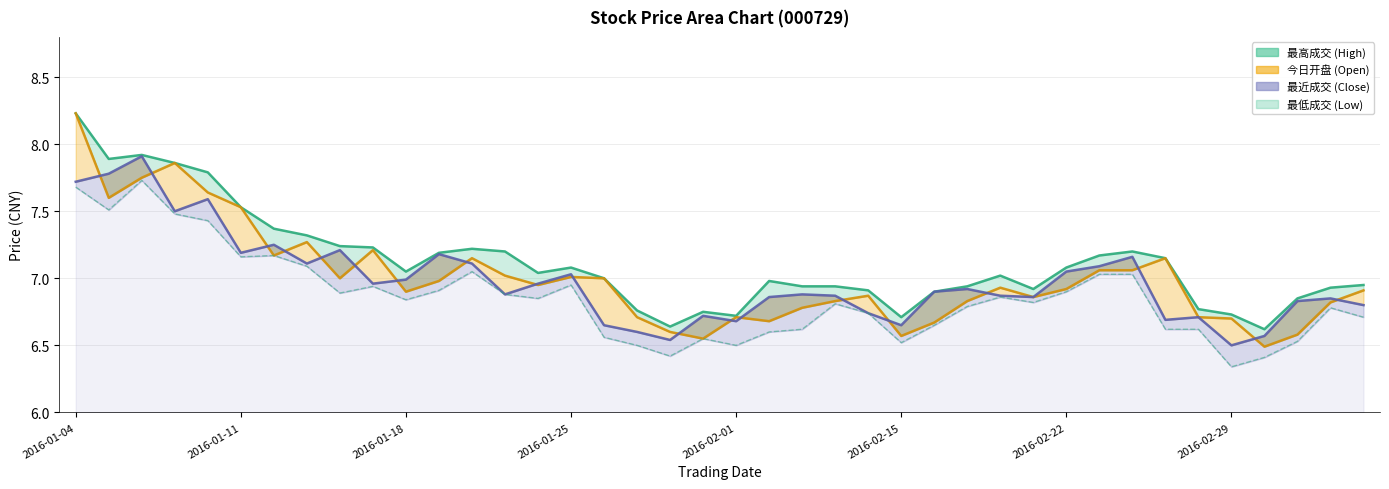

What are all the series names shown in the legend?

最高成交, 今日开盘, 最近成交, 最低成交